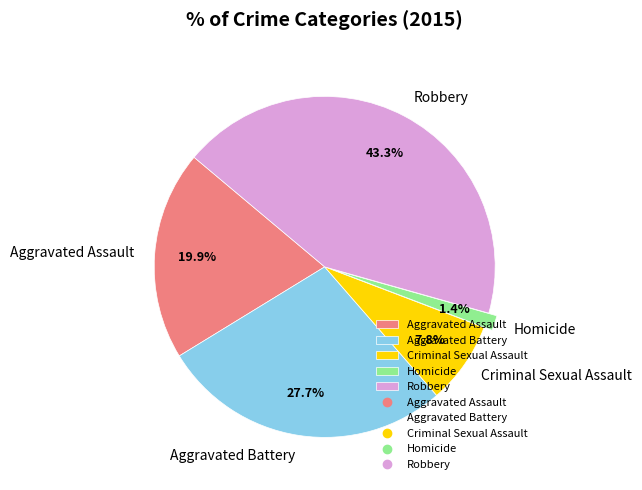

Which slice is the smallest?

Homicide